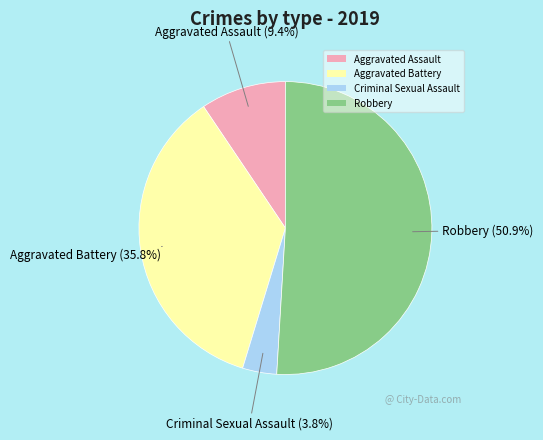

True or false: Aggravated Battery accounts for 46% of the total.

False